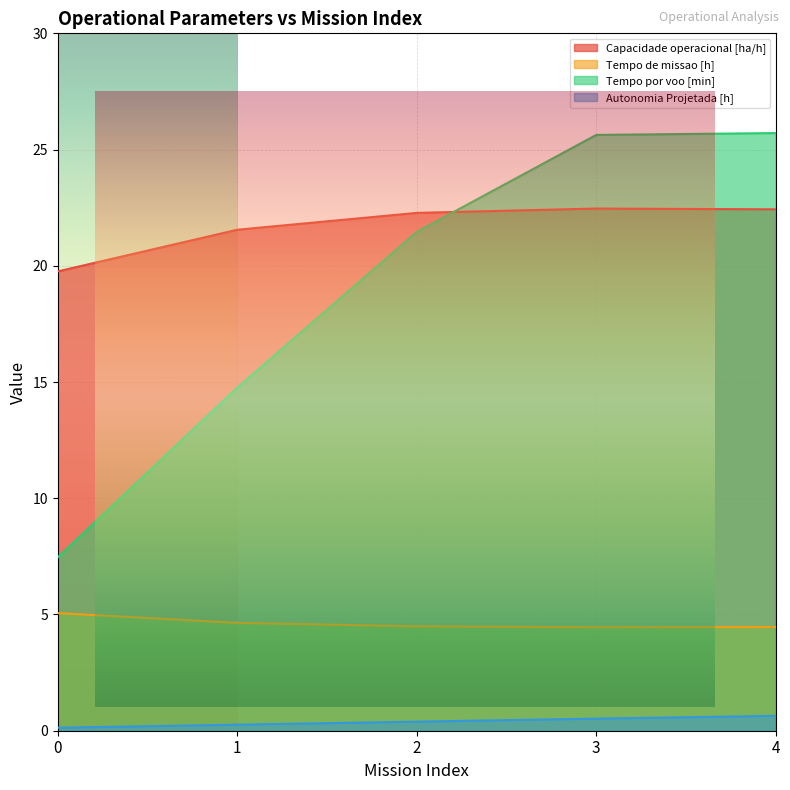

What is the spread (max minus min) of values at 2?

21.9